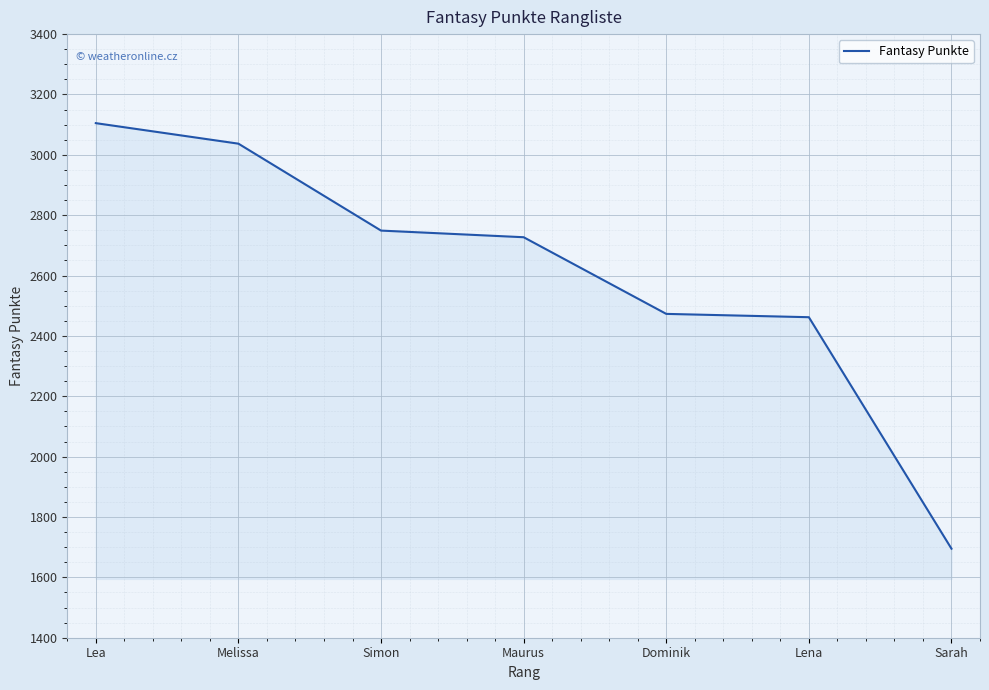

Where is the data nearest to the value 2400?

Lena